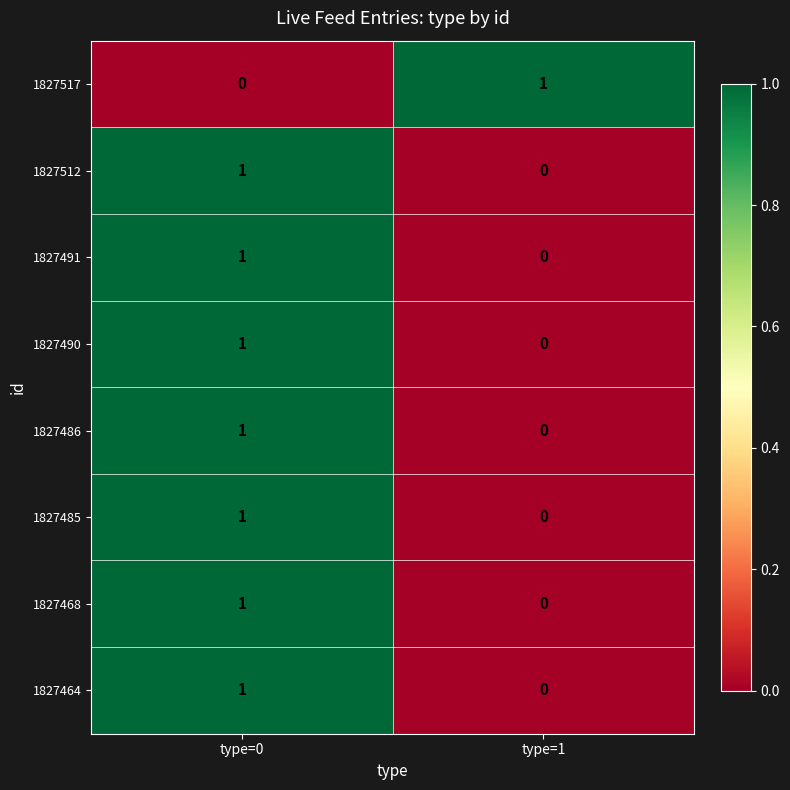

What is the total value across all series at type=1?

1